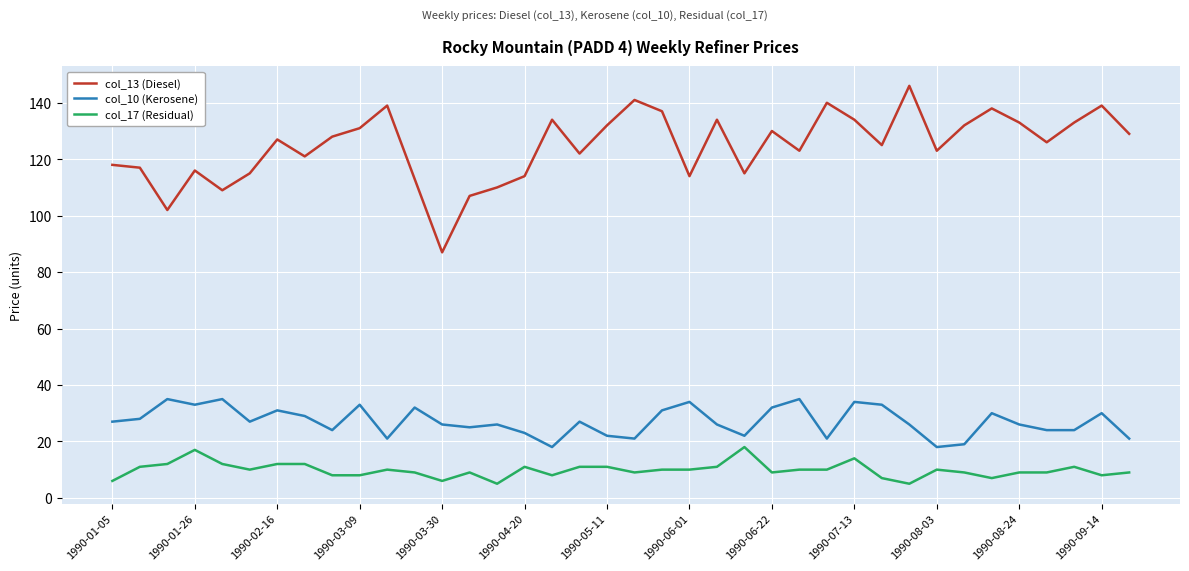

Reading left to right, list all the values displayed in this chart.

col_13 (Diesel): 118	117	102	116	109	115	127	121	128	131	139	113	87	107	110	114	134	122	132	141	137	114	134	115	130	123	140	134	125	146	123	132	138	133	126	133	139	129
col_10 (Kerosene): 27	28	35	33	35	27	31	29	24	33	21	32	26	25	26	23	18	27	22	21	31	34	26	22	32	35	21	34	33	26	18	19	30	26	24	24	30	21
col_17 (Residual): 6	11	12	17	12	10	12	12	8	8	10	9	6	9	5	11	8	11	11	9	10	10	11	18	9	10	10	14	7	5	10	9	7	9	9	11	8	9